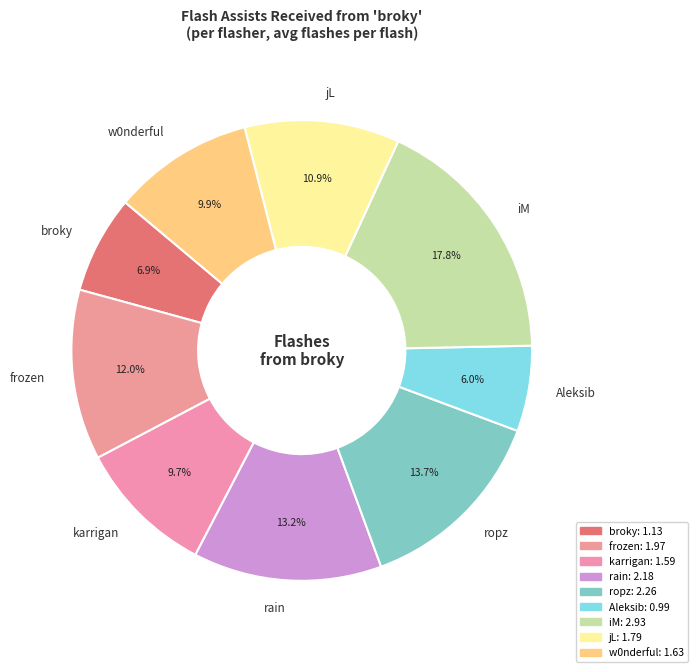

How much of the chart is everything except w0nderful?

90.1%